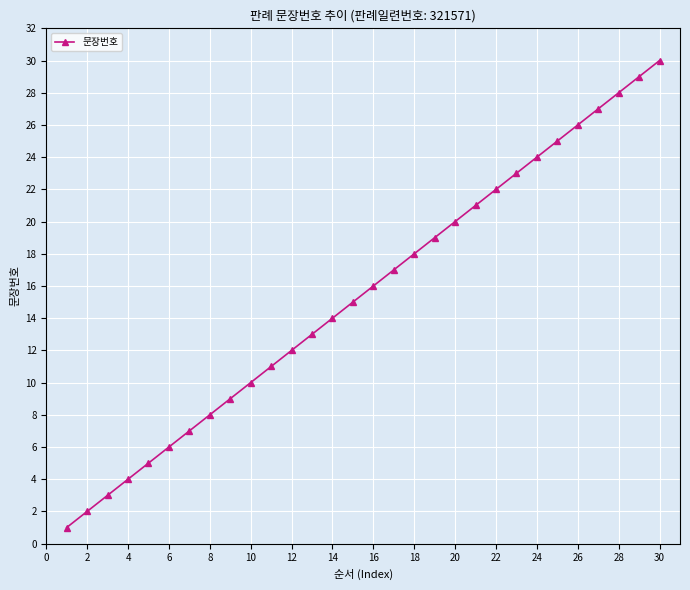

Reading right to left, transcribe all the data shown in this chart.

30	29	28	27	26	25	24	23	22	21	20	19	18	17	16	15	14	13	12	11	10	9	8	7	6	5	4	3	2	1